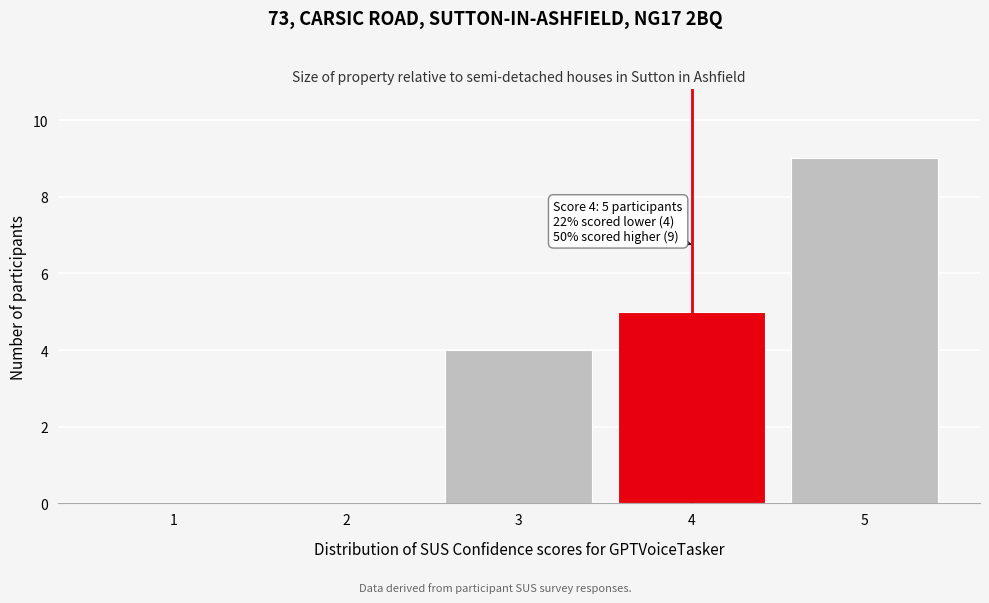

Over which range of the x-axis is the bar tallest?

4.5 to 5.5